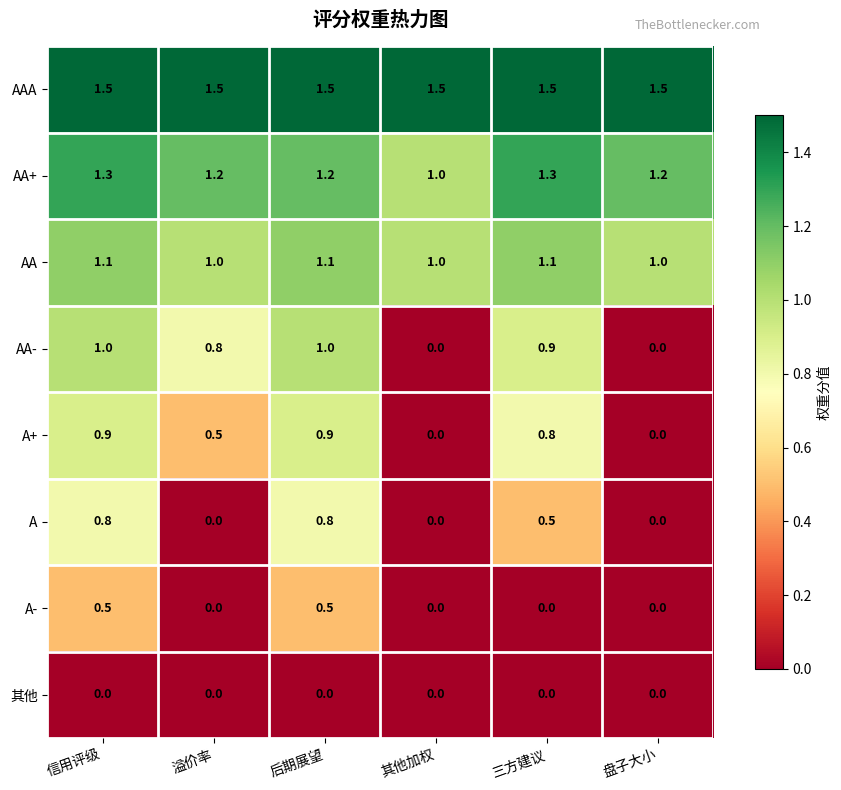

What is the maximum value shown in the chart?

1.5